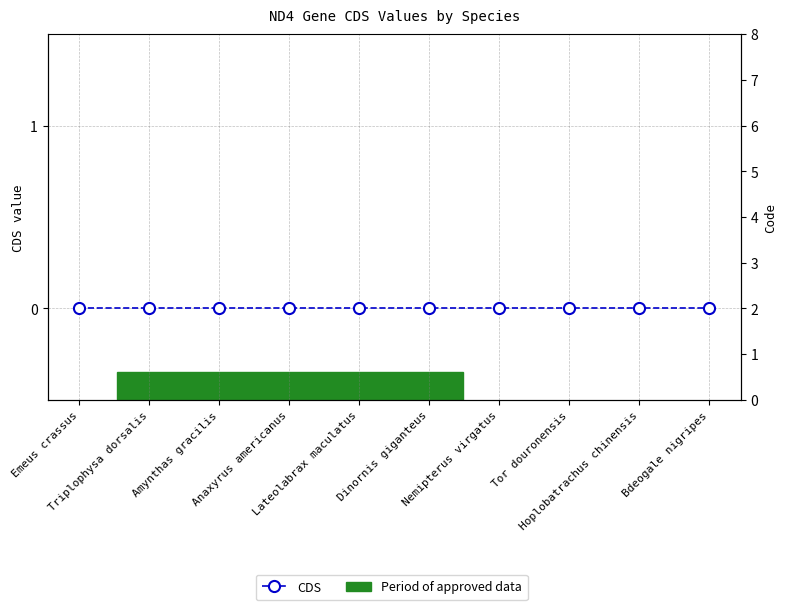

Rank the categories by Code value from lowest to highest.

Emeus crassus, Triplophysa dorsalis, Anaxyrus americanus, Lateolabrax maculatus, Dinornis giganteus, Nemipterus virgatus, Tor douronensis, Hoplobatrachus chinensis, Bdeogale nigripes, Amynthas gracilis